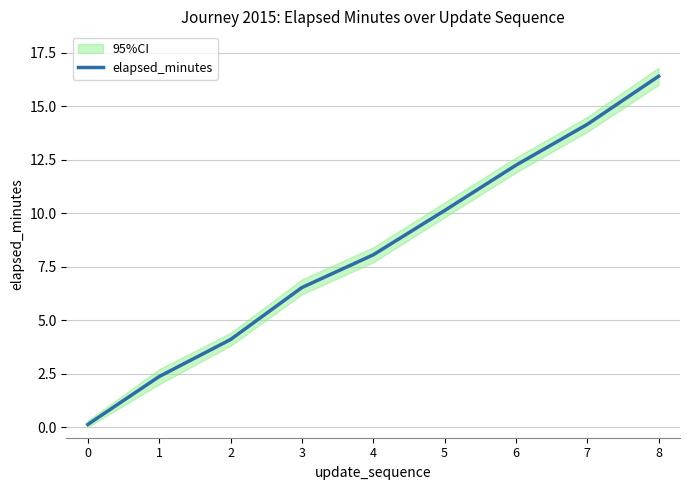

What is the change in value from 2 to 4?

+4.0